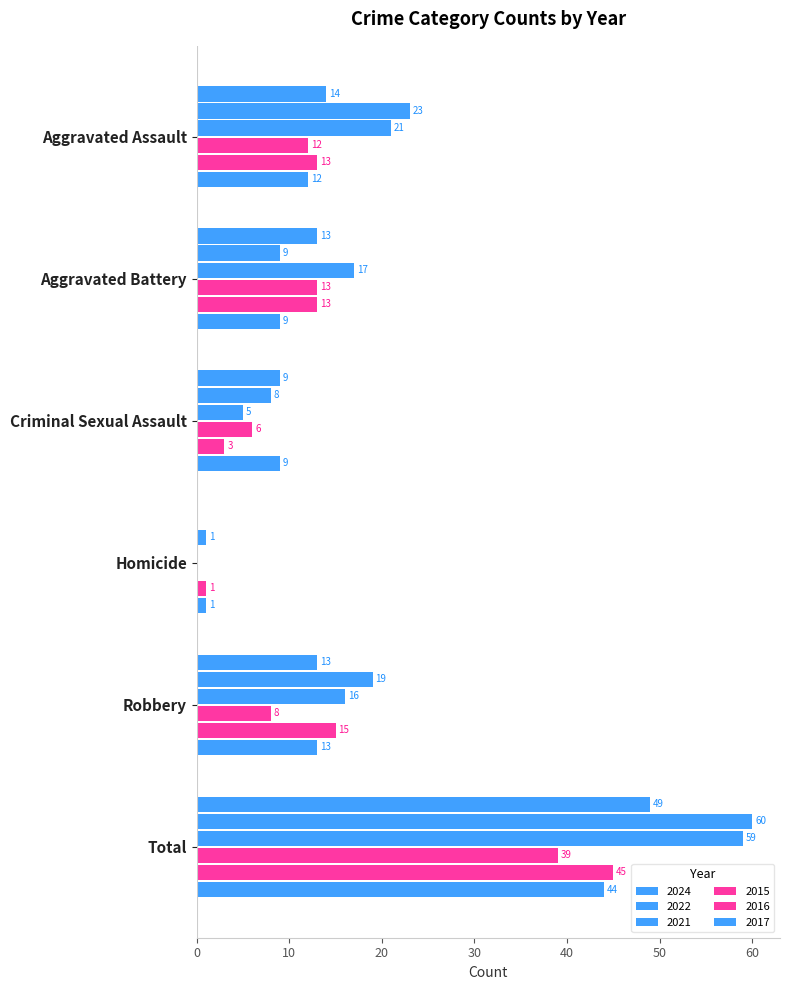

How many series are shown in this chart?

6